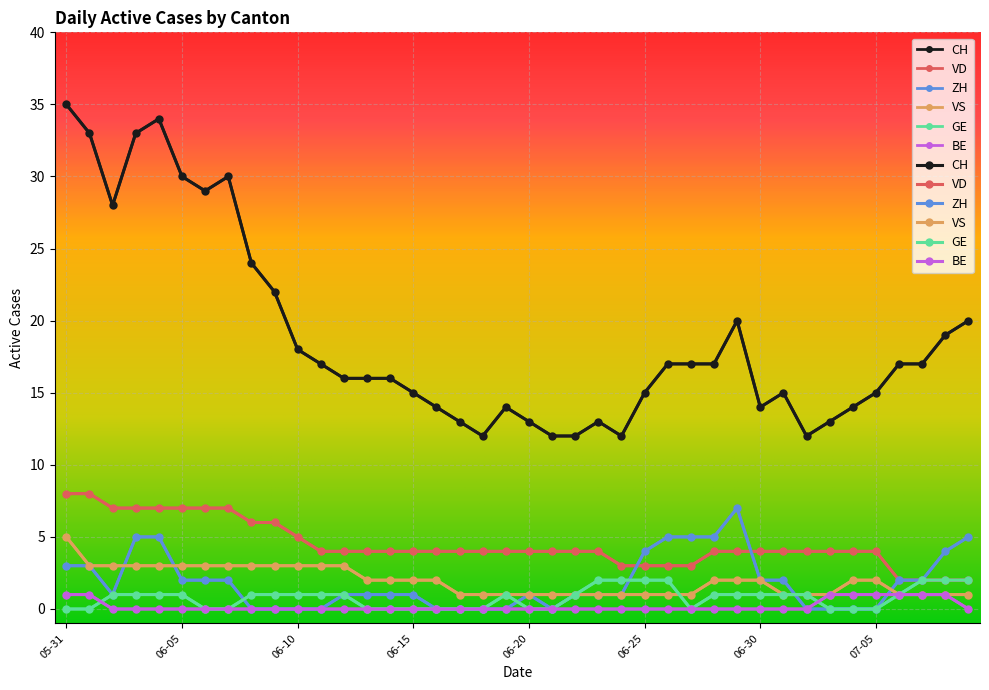

How many lines are shown in the chart?

6